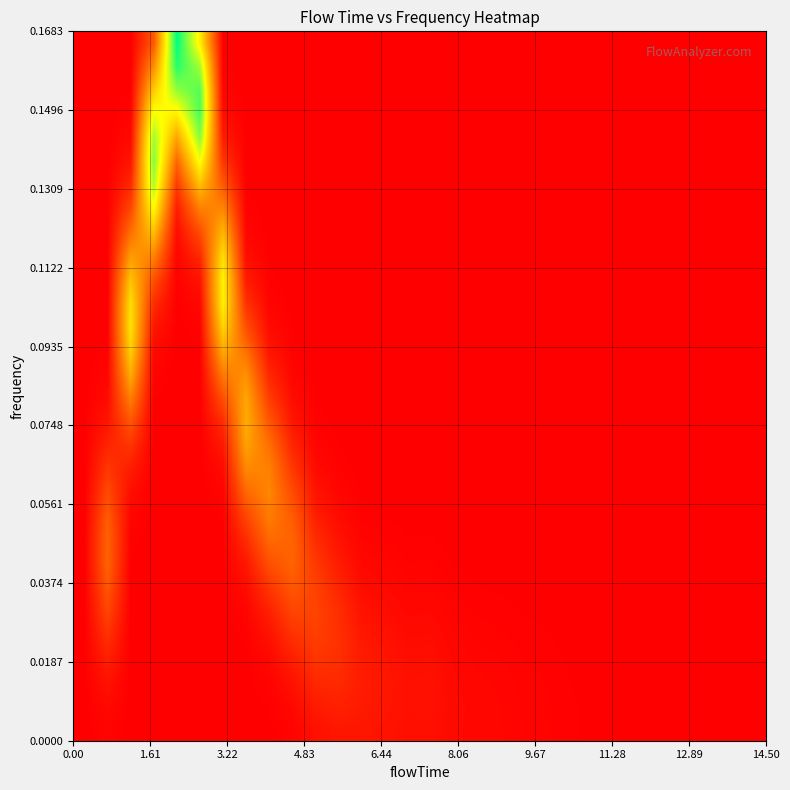

At how many categories does at least one series exceed 0?

28